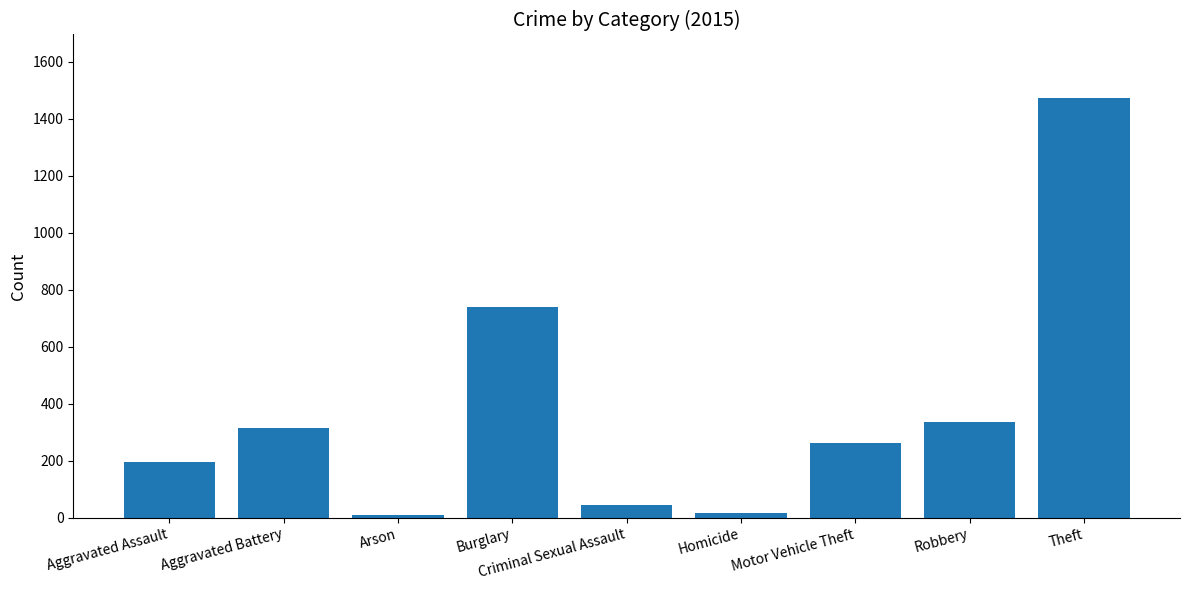

The chart shows a value of 1474 at Theft. True or false?

True